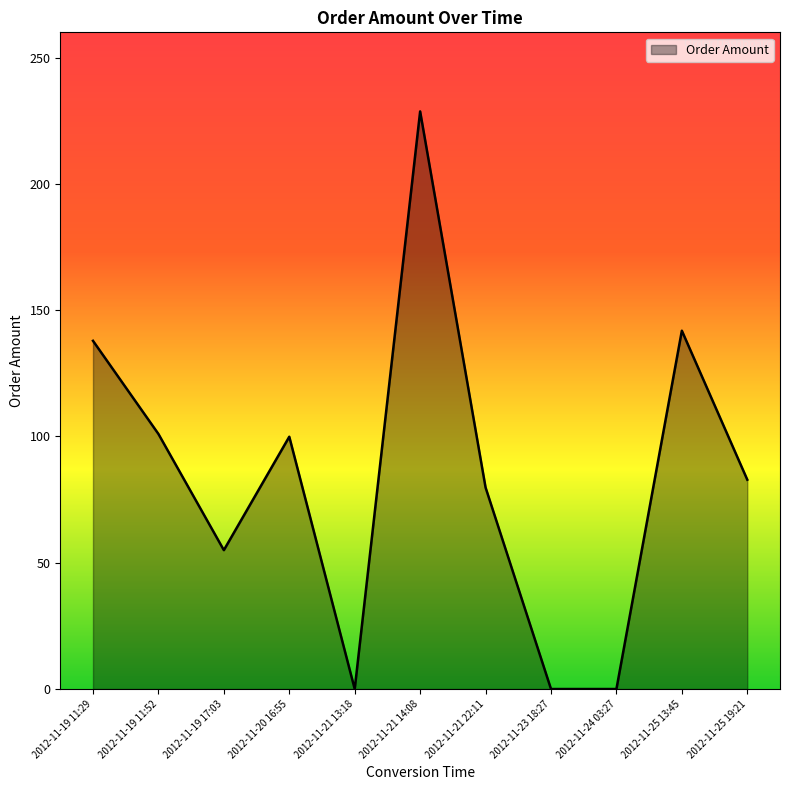

Is it true that the value at 2012-11-20 16:55 is 99.9?

True